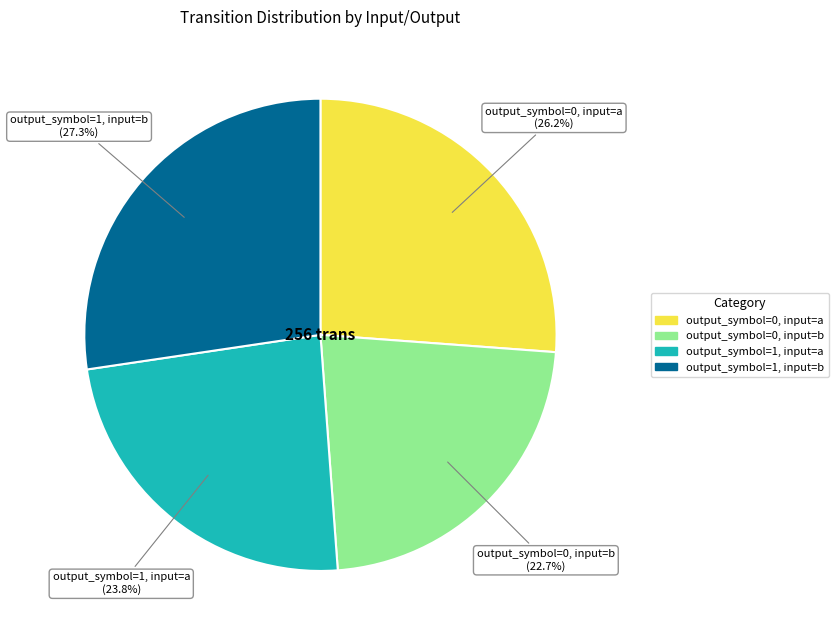

To the nearest percent, what is the average slice percentage?

25%